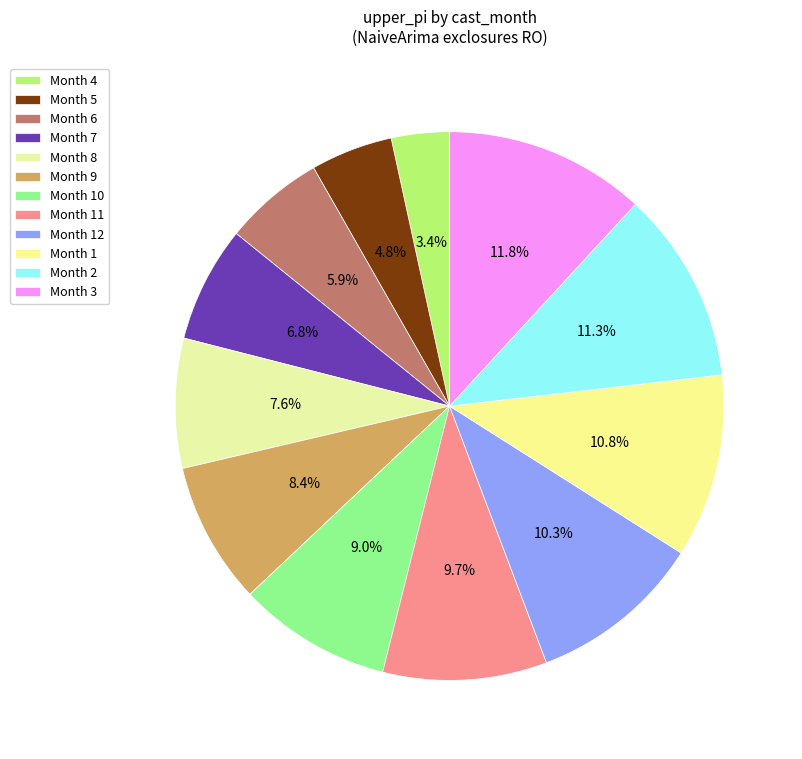

Count the number of slices in the pie.

12